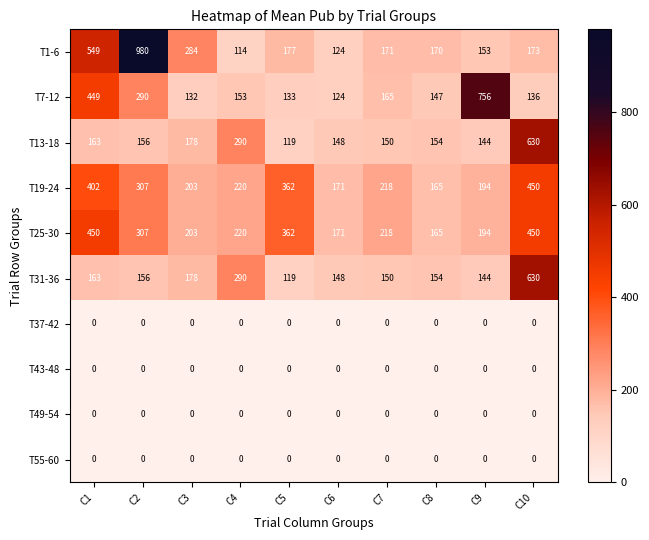

At which category does the chart reach its peak across all series?

C2